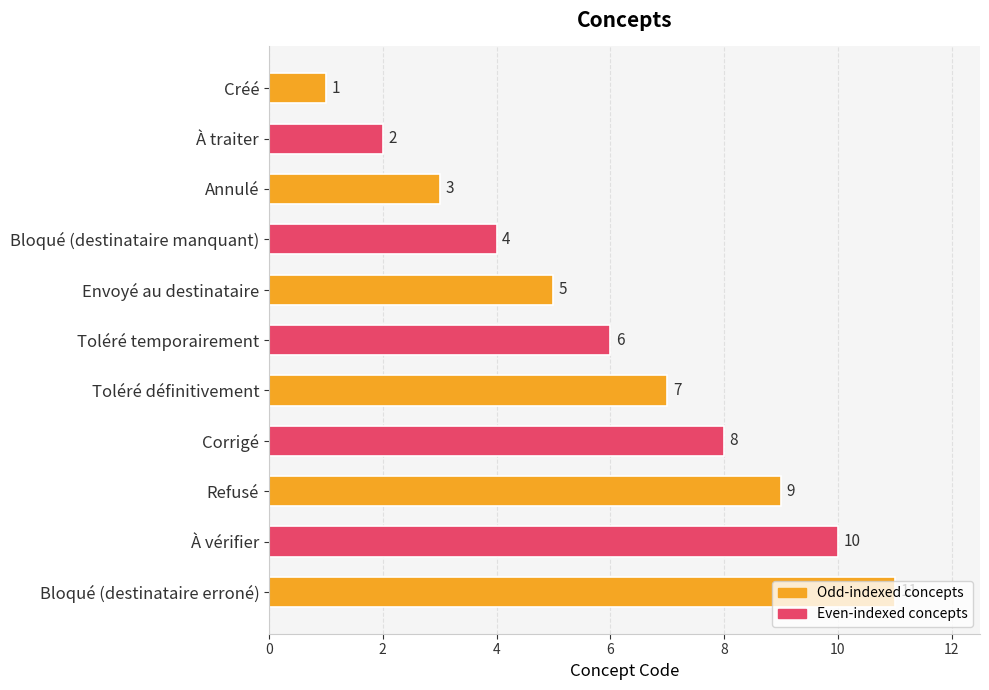

What is the approximate value at Bloqué (destinataire manquant)?

4